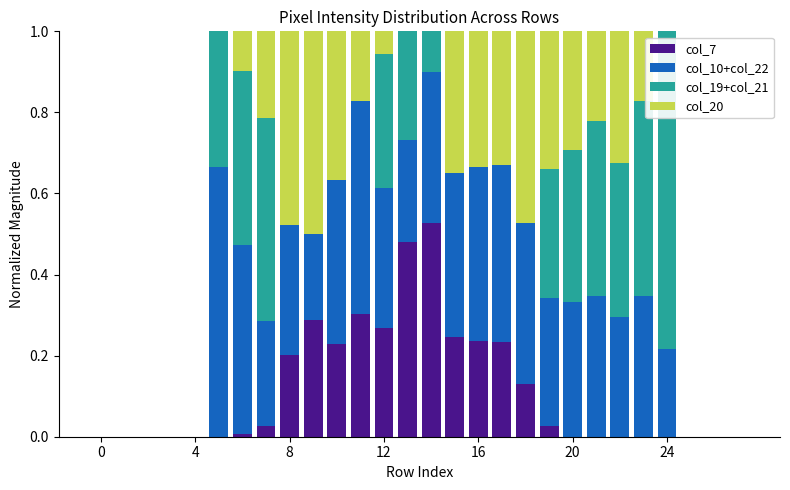

What is the sum of all col_10+col_22 values?

7.3